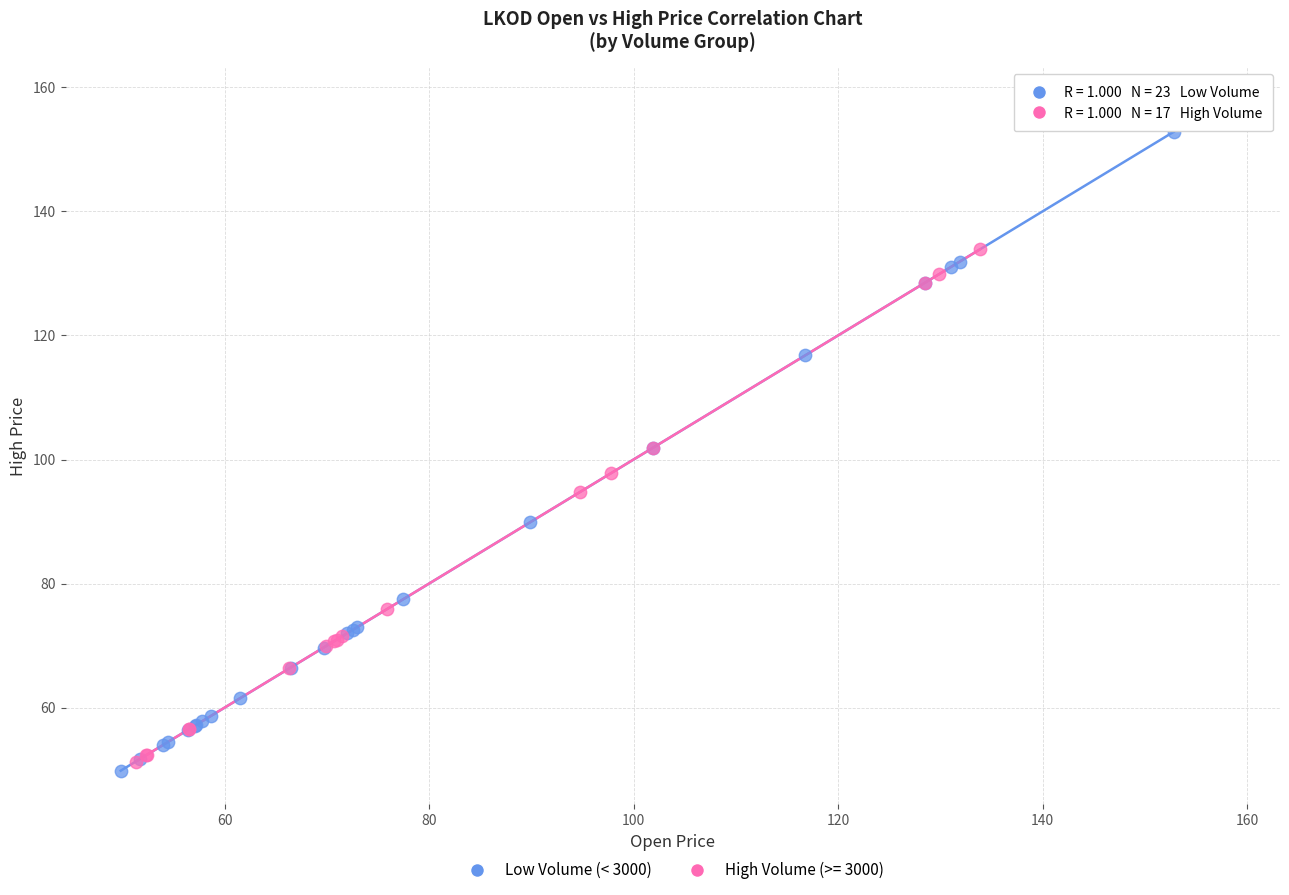

Which series reaches the maximum Y coordinate?

Low Volume (< 3000)